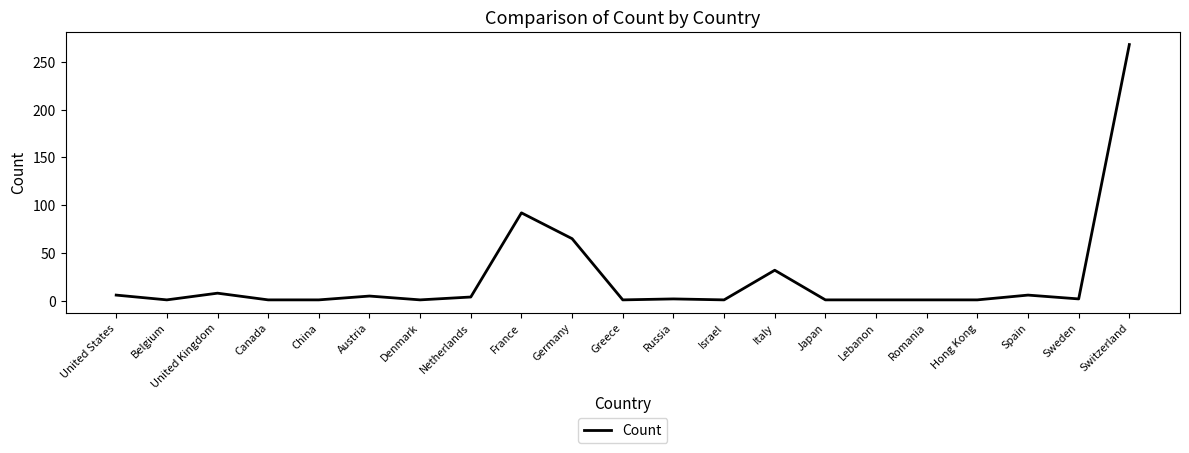

At which category does the chart reach its peak across all series?

Switzerland